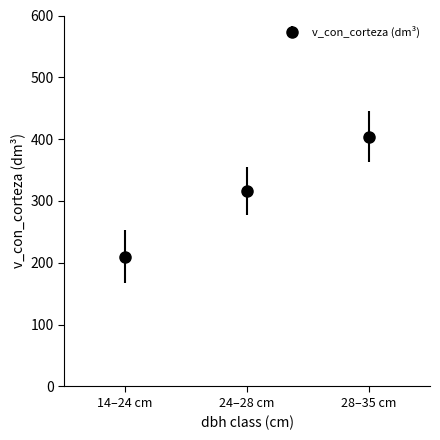

True or false: the data shows 315.7 at 24–28 cm.

True